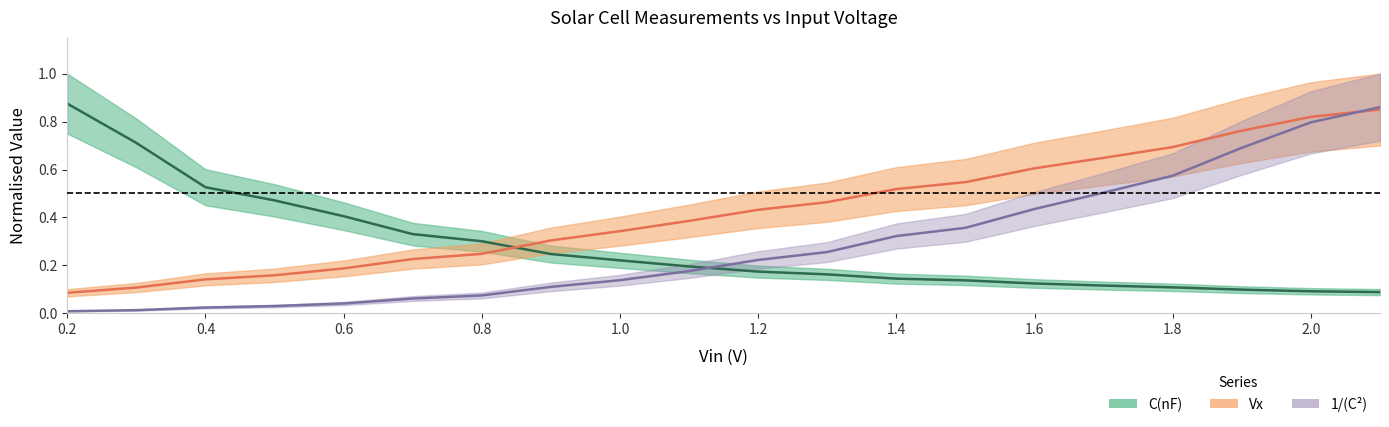

What is the average value of the 1/(C^2) series?

0.3